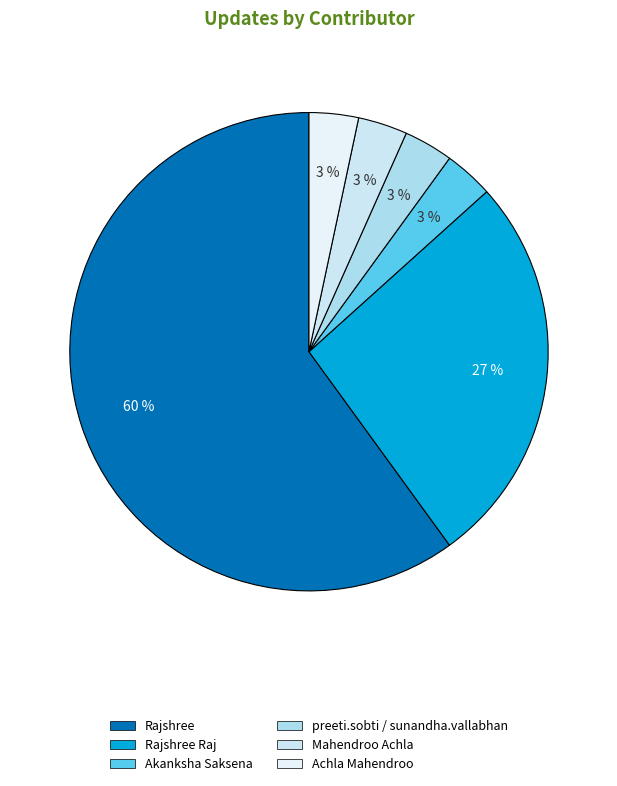

Count the number of slices in the pie.

6